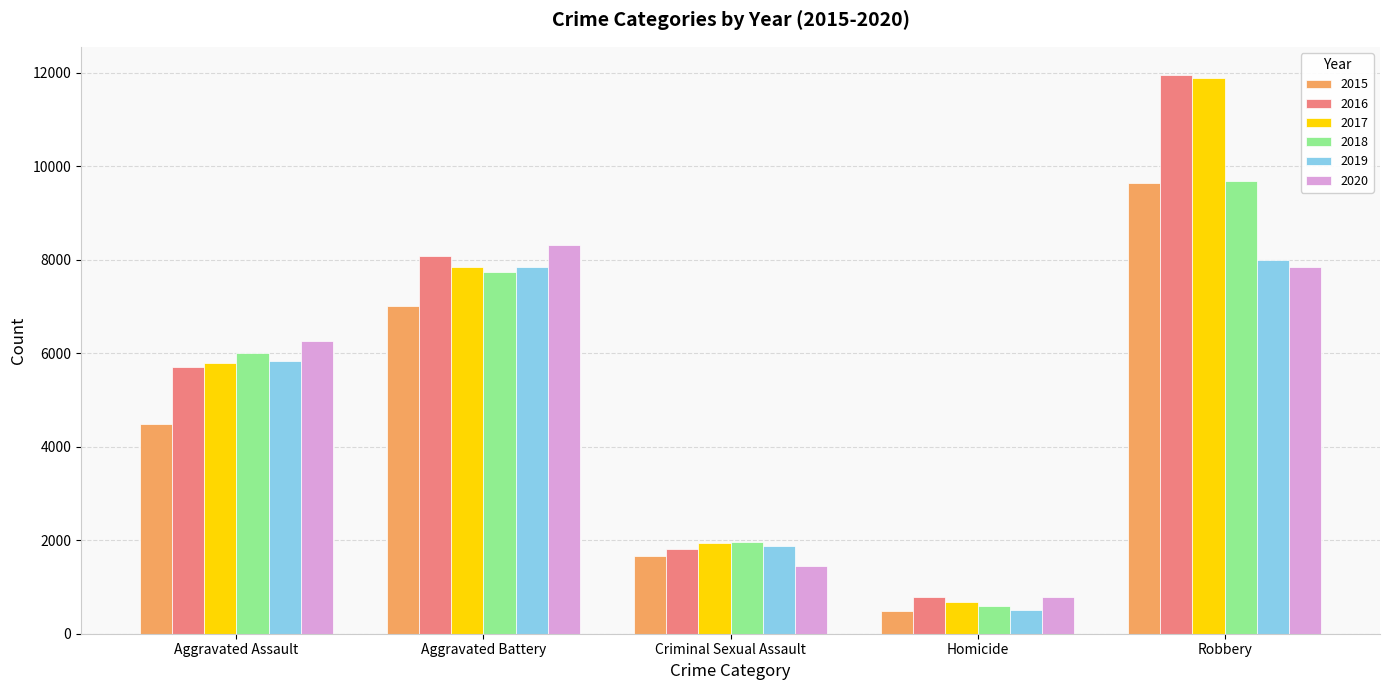

The 2016 series shows 1817 at Criminal Sexual Assault. True or false?

True